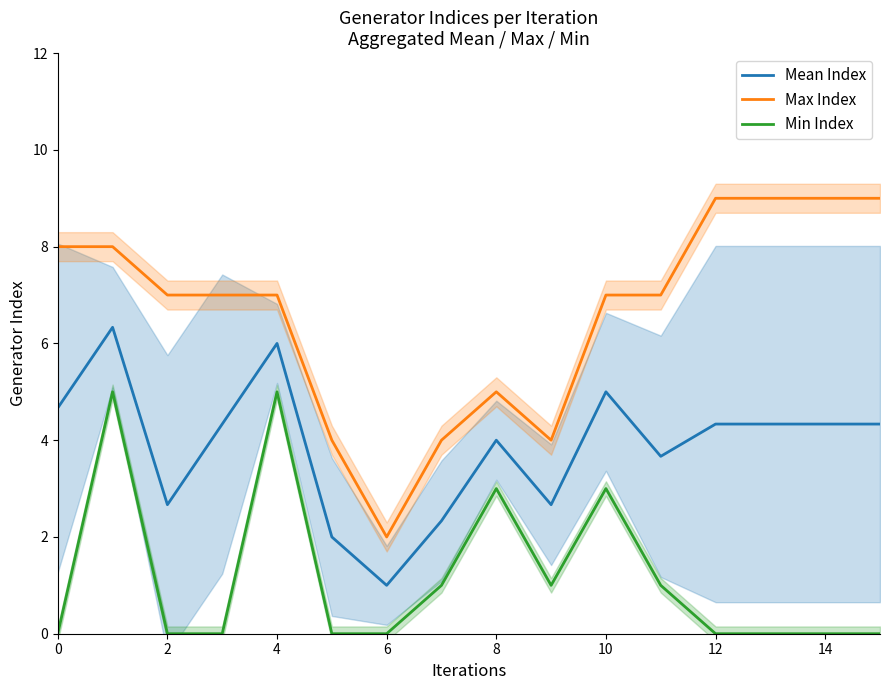

List the series in order of their overall mean, highest first.

Max Index, Mean Index, Min Index